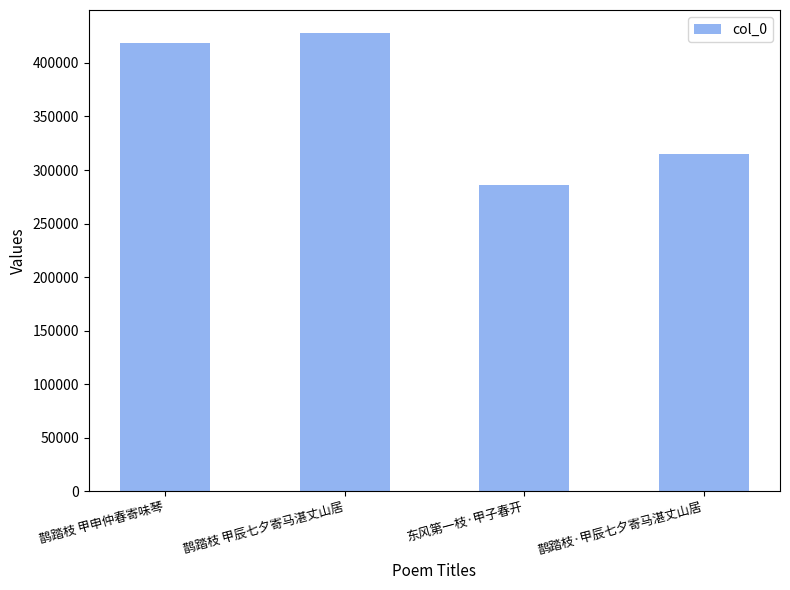

How many categories are shown in the chart?

4